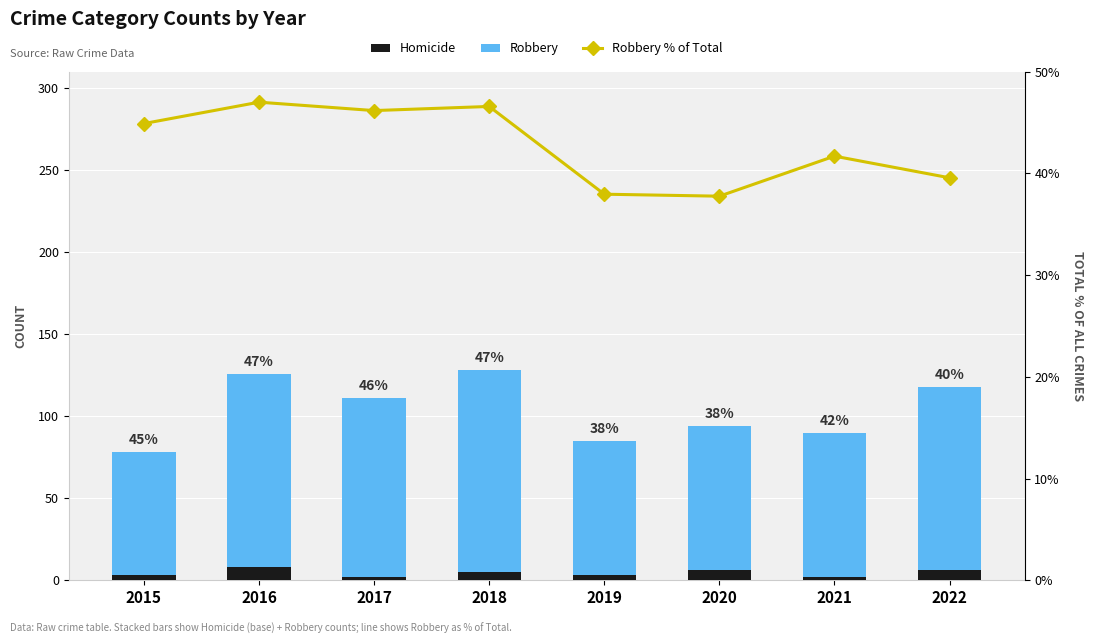

What is the minimum value shown in the chart?

2.0